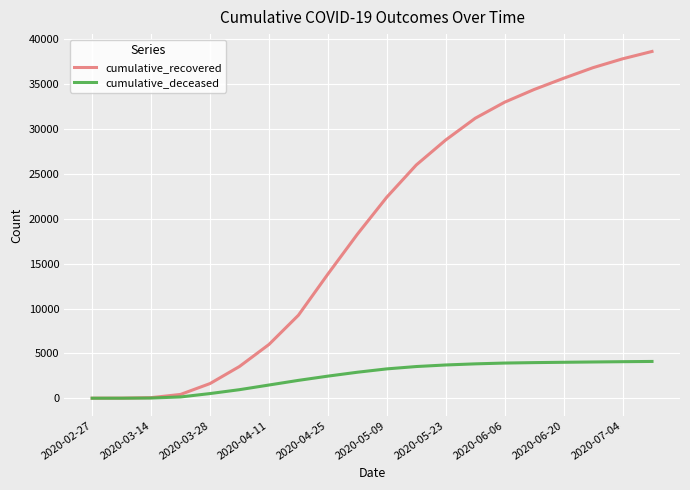

What is the maximum value for cumulative_deceased?

4099